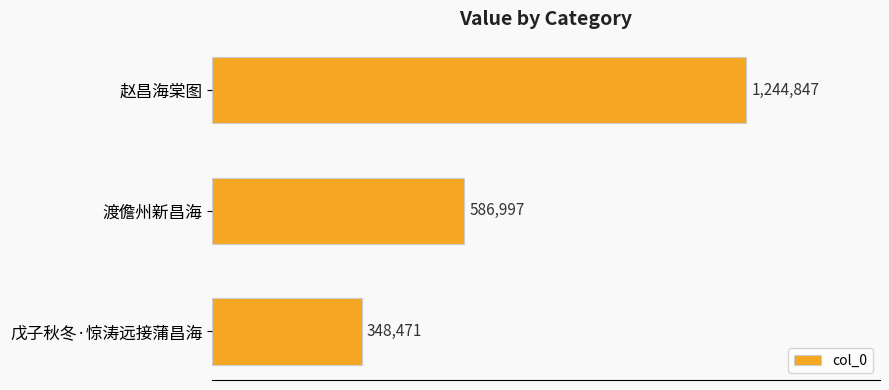

Does the chart contain any negative values?

No